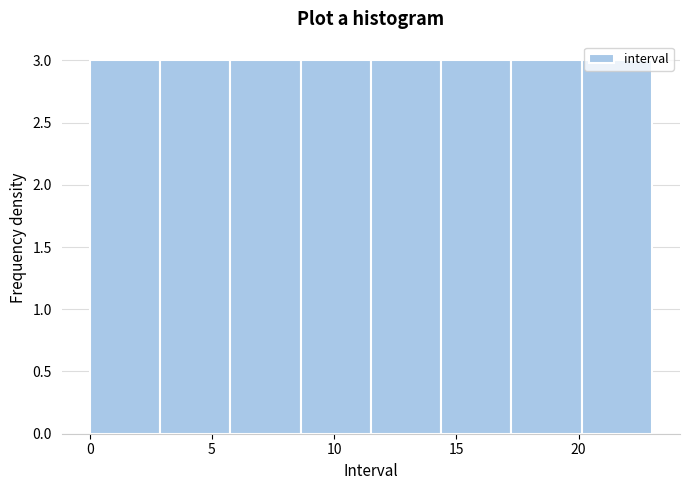

What is the height of the bar covering 3.0 to 6.0 on the x-axis? Neither the bar edges nor the heights are printed on the chart, so give them approximately, as read against the axes.

3